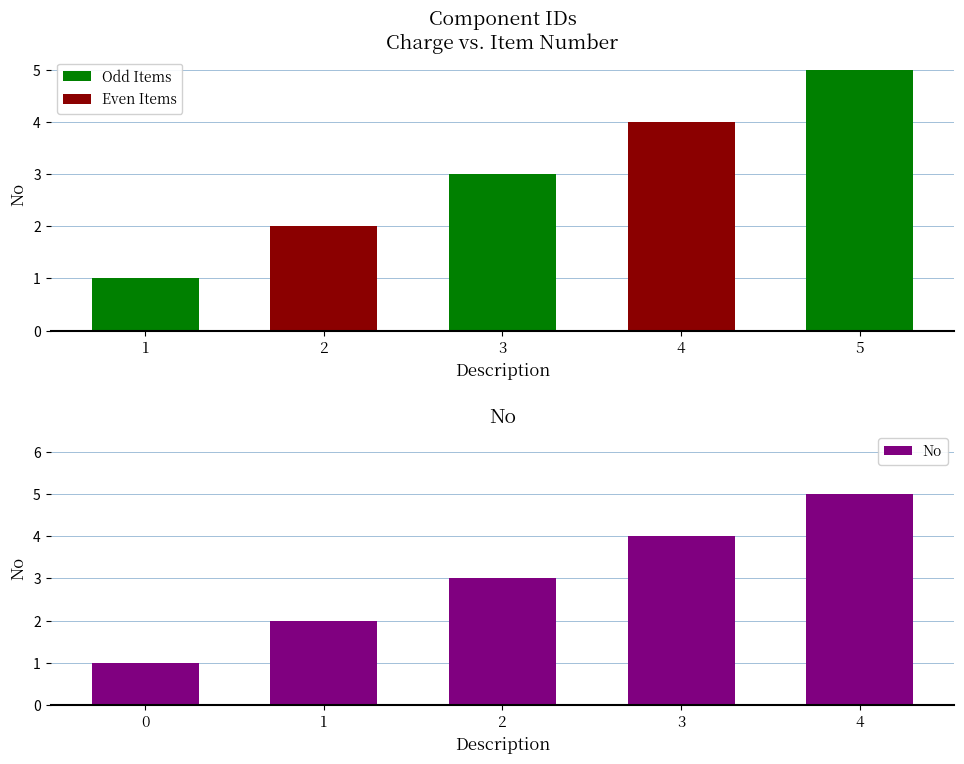

Between 4 and 0, which is larger?

4